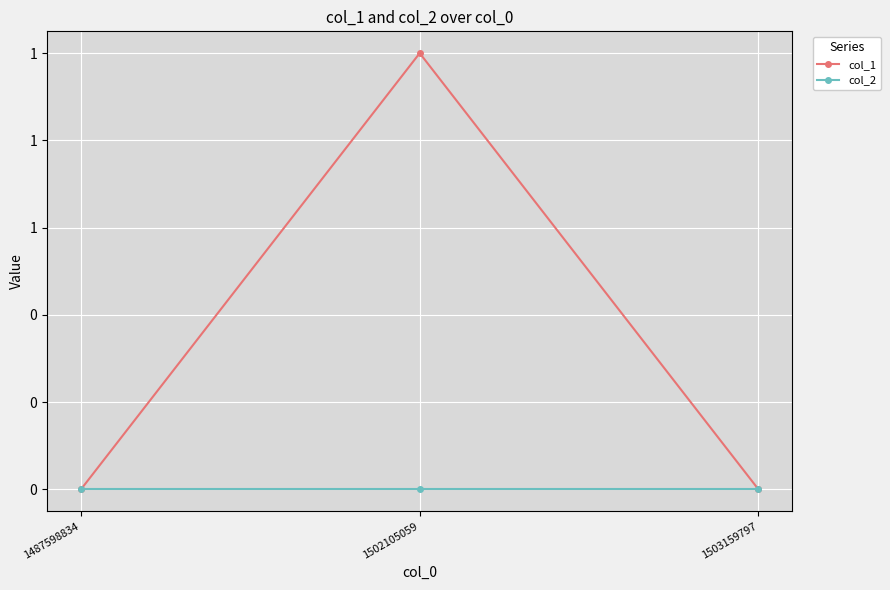

Reading left to right, what are all the values shown in this chart?

col_1: 1487598834=0	1502105059=1	1503159797=0
col_2: 1487598834=0	1502105059=0	1503159797=0